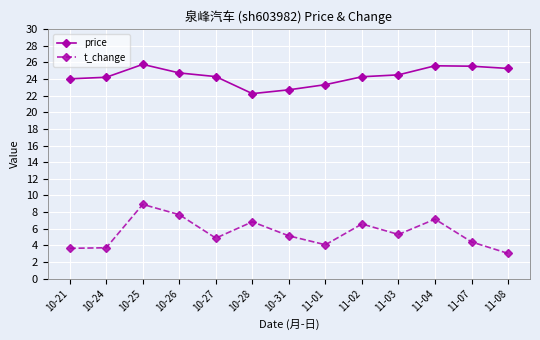

Is it true that price equals 22.2 at 10-28?

True